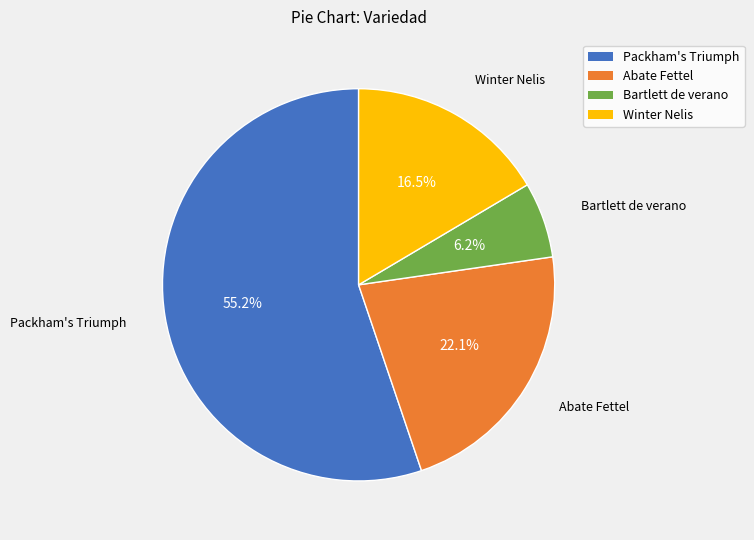

Rank the categories by value from lowest to highest.

Bartlett de verano, Winter Nelis, Abate Fettel, Packham's Triumph